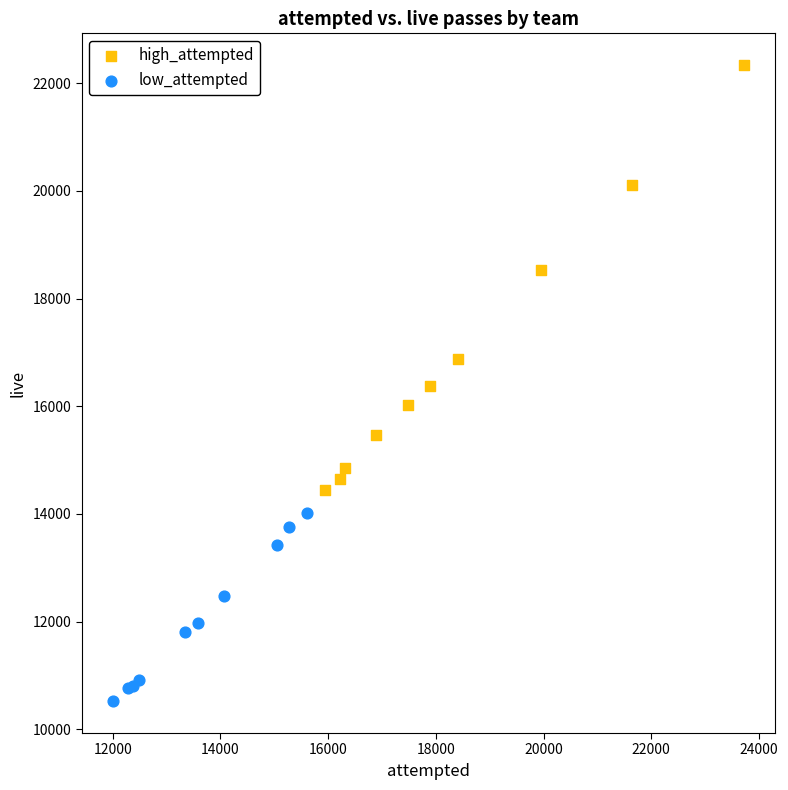

Which series has the largest Y range (max minus min)?

high_attempted